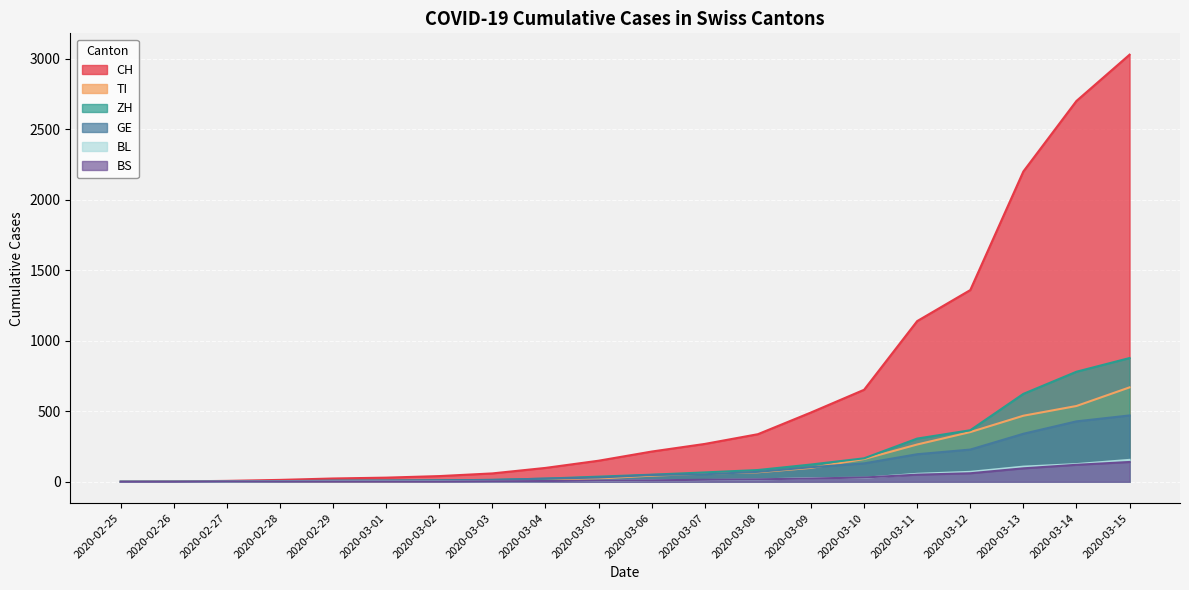

True or false: GE and CH intersect in this chart.

False